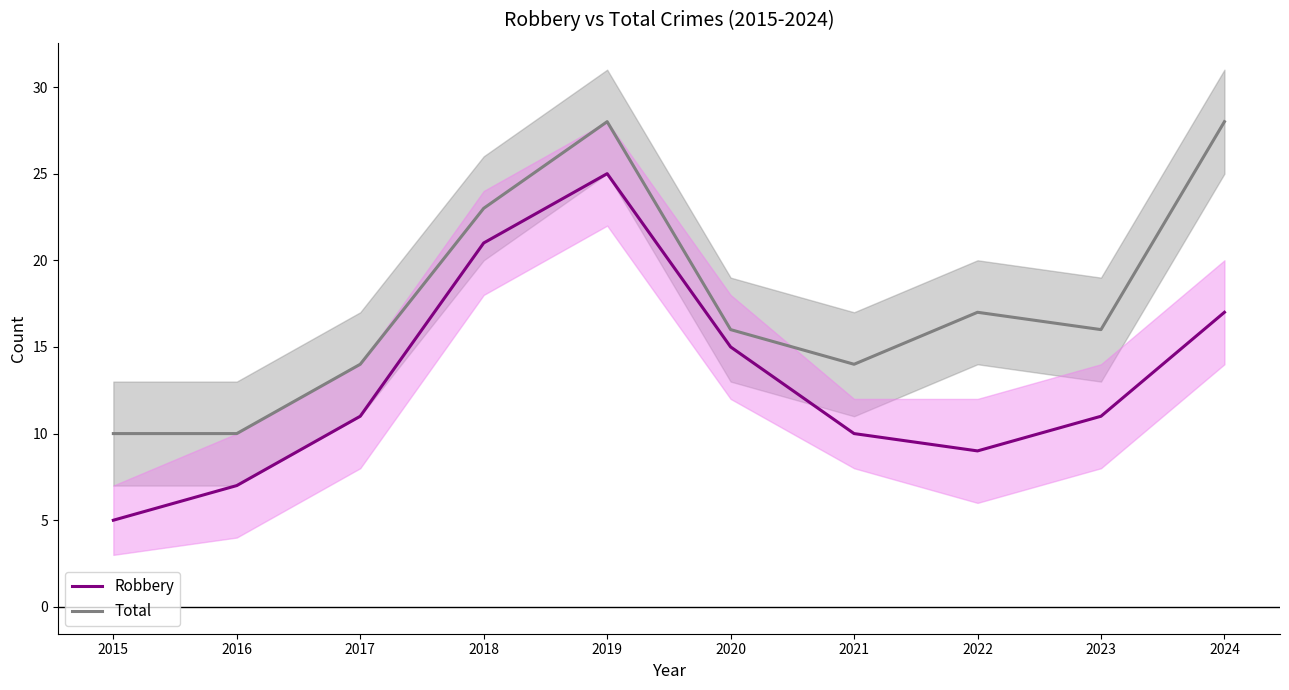

At which category is the sum across all series the highest?

2019